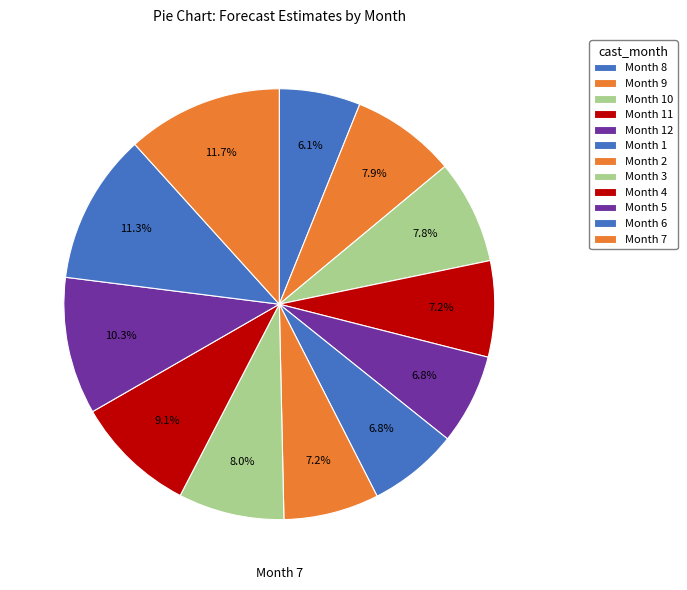

How many slices are in this pie chart?

12